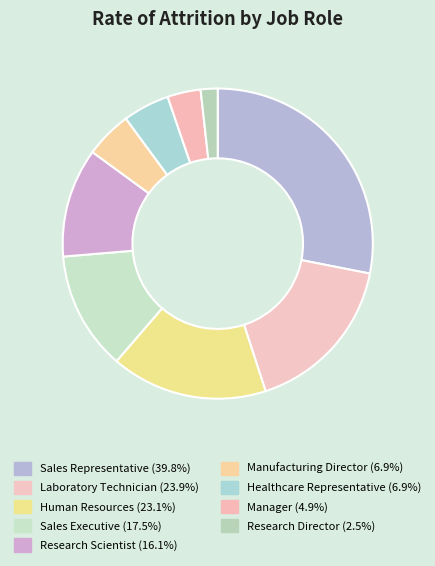

To the nearest percent, what portion does Sales Representative represent?

28%